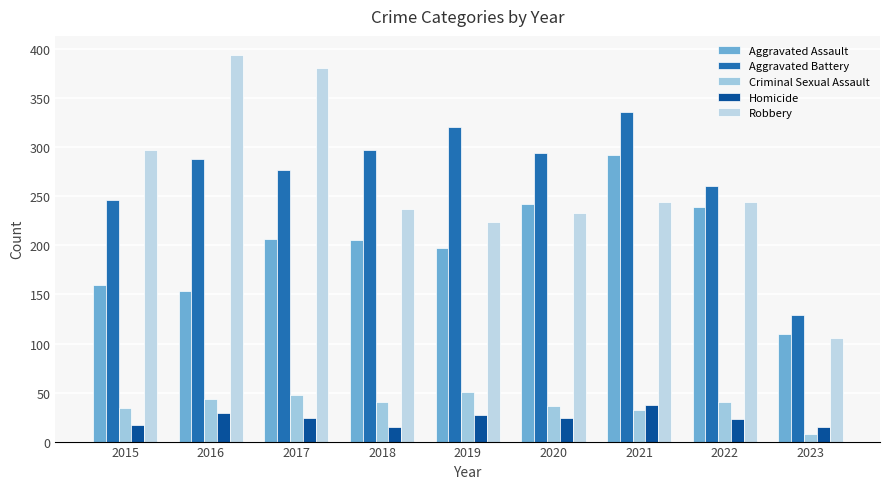

How many bars are there in total?

45